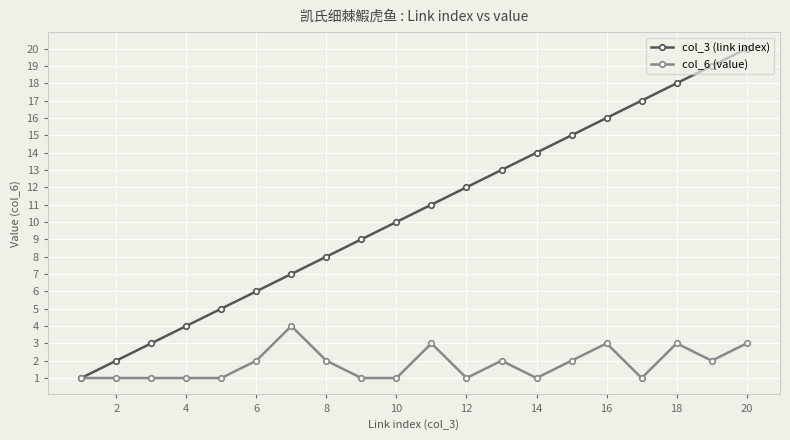

Which series has the largest total across all categories?

col_3 (link index)